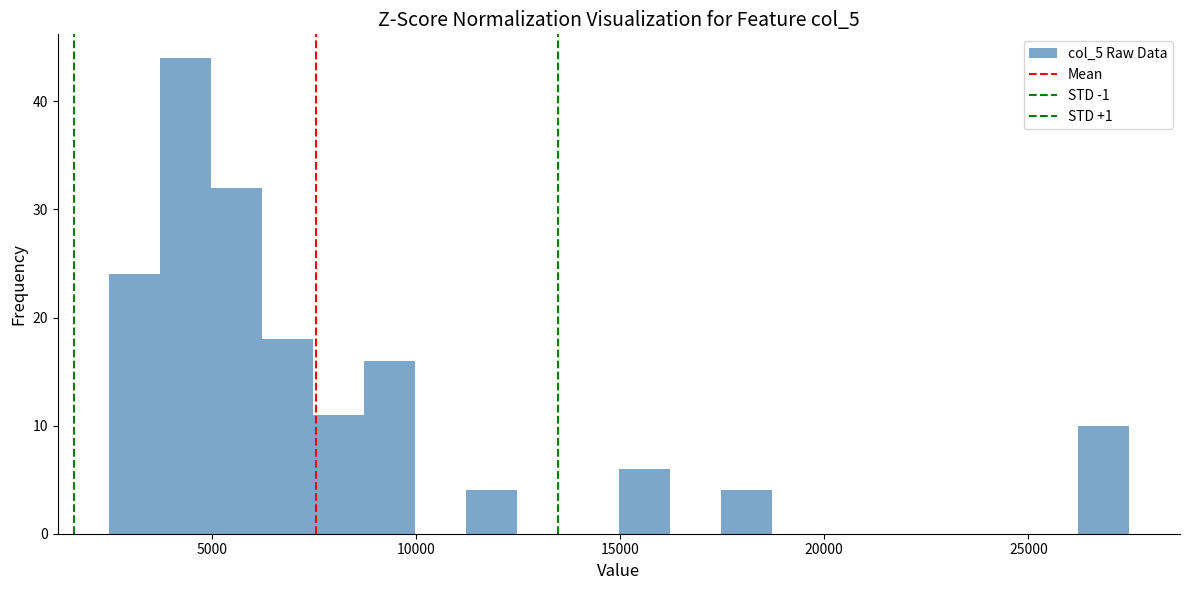

Around what value on the x-axis is the tallest bar? Give the approximate position of its centre, as read against the axis.

4500